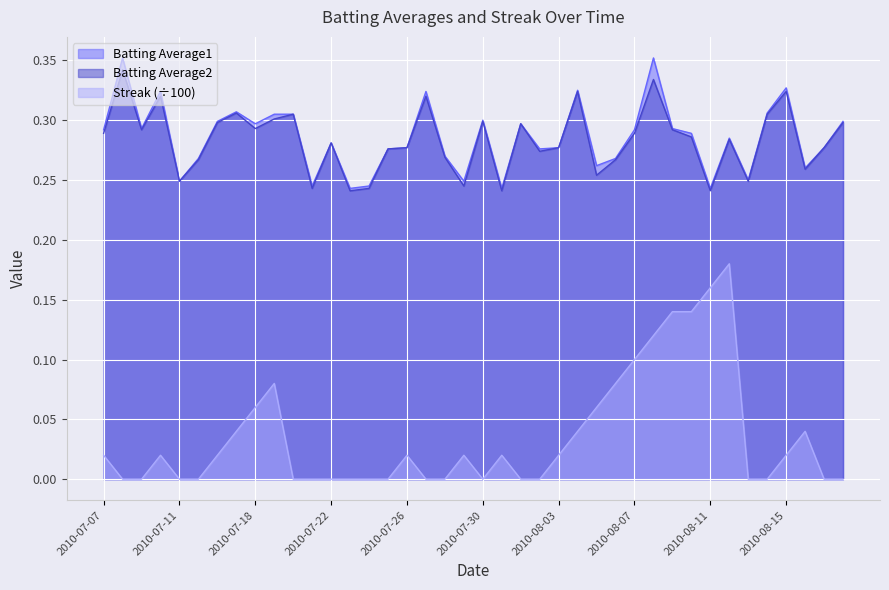

The Batting Average2 series shows 0.2 at 2010-08-11. True or false?

True